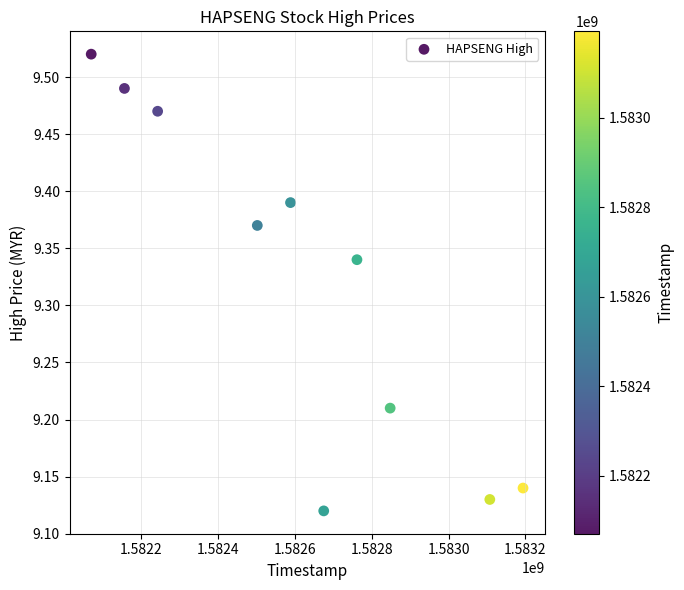

What is the range of Y values (max minus min)?

0.4